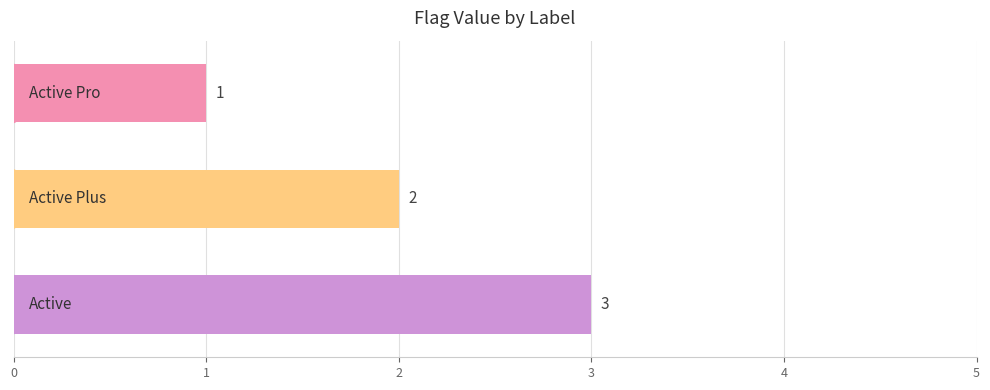

Count the values in the range 1 to 3.

3